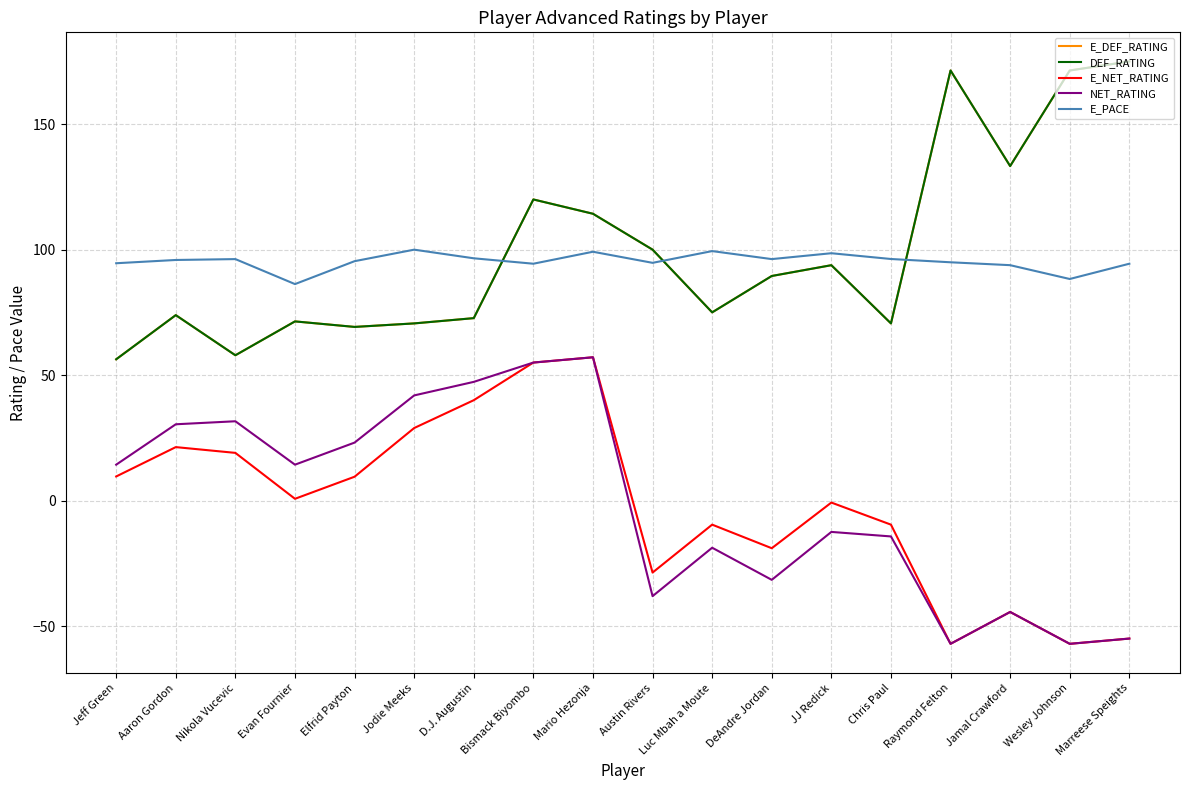

The value of E_DEF_RATING at Bismack Biyombo is 120.0. True or false?

True